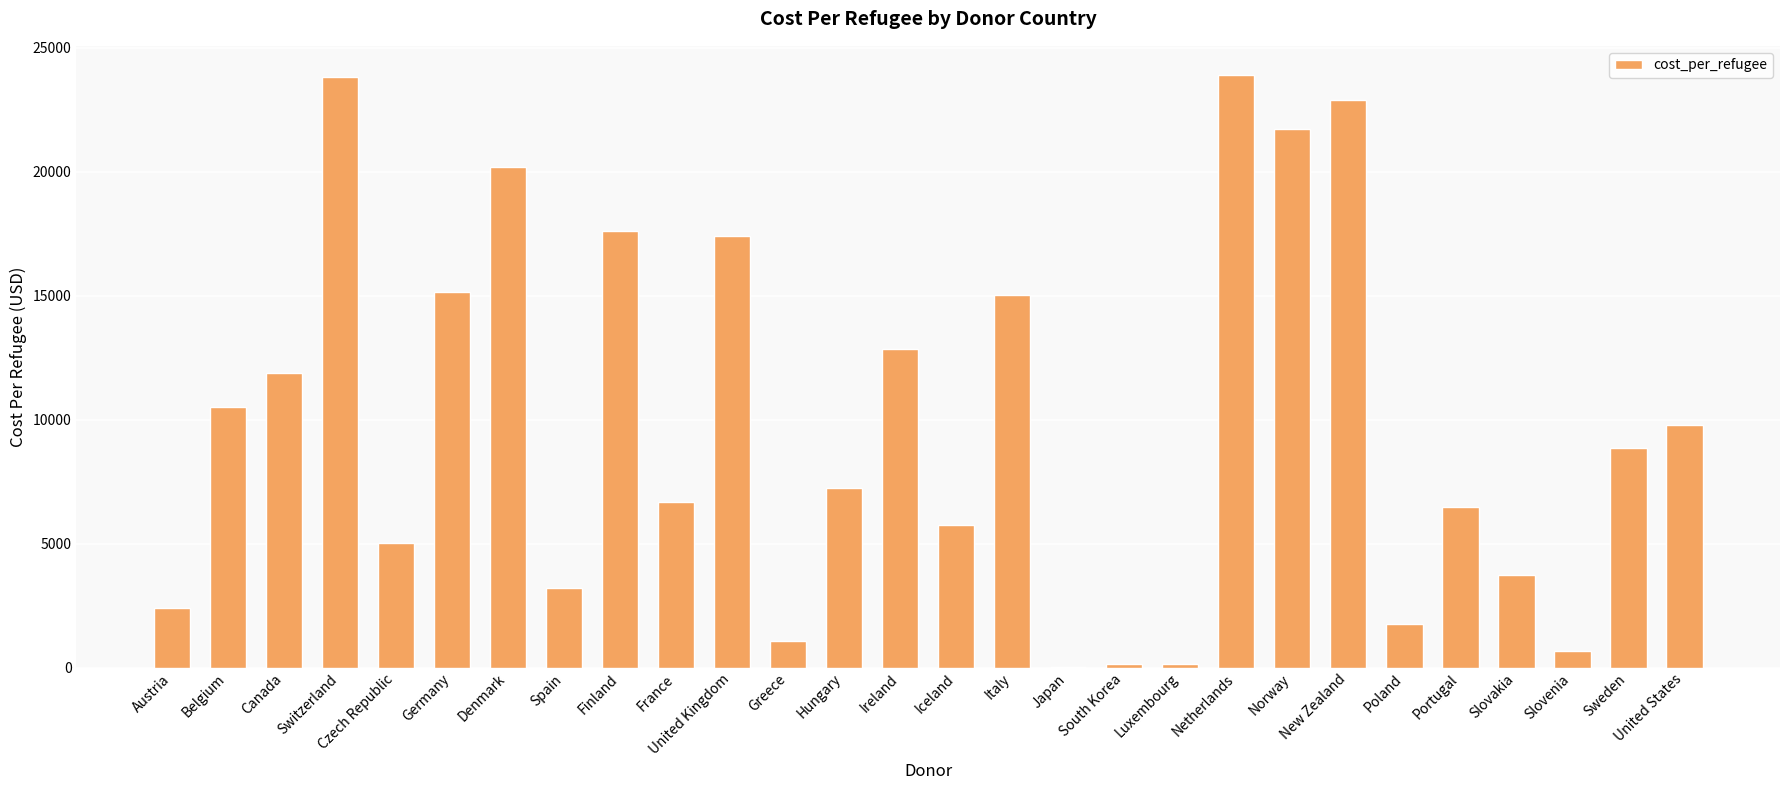

The value at Canada is 6802.8. True or false?

False